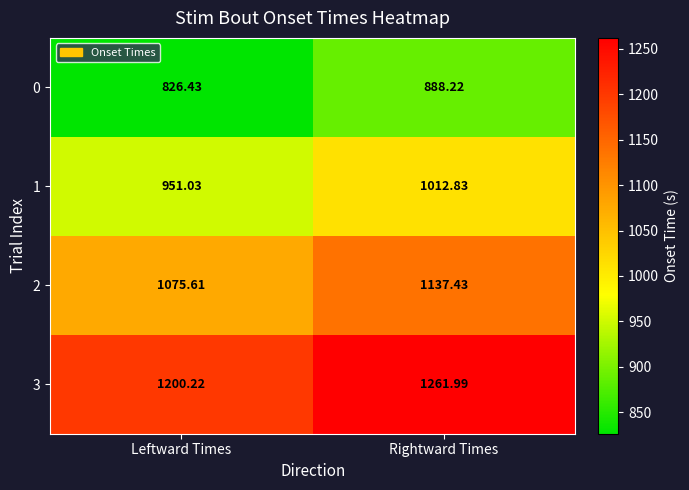

Which label corresponds to the largest value in the chart?

Rightward Times